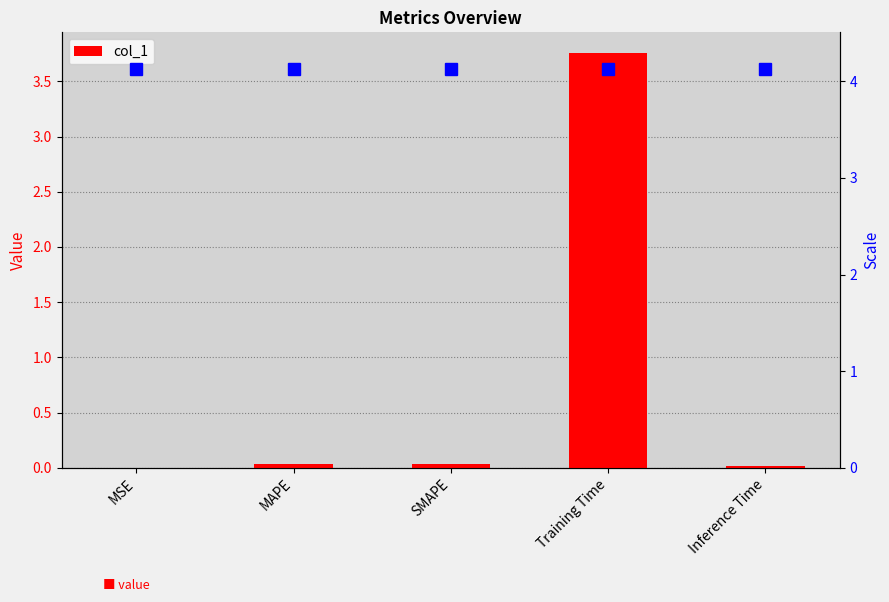

What is the label of the 3rd bar from the right?

SMAPE